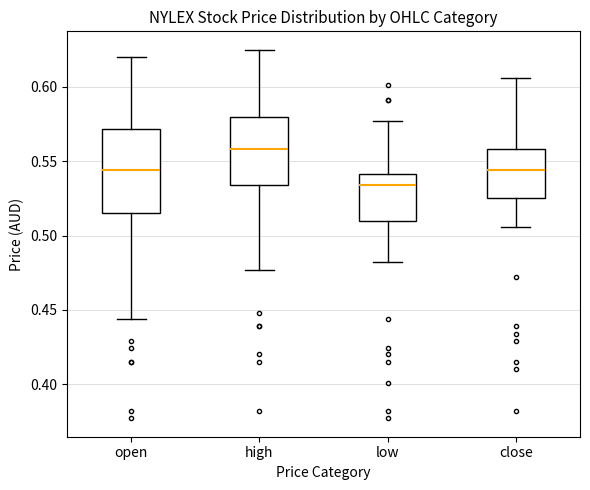

Reading left to right, transcribe this box plot: for each box, give where its median line is, the range the box spans, and where its two whiskers end, as read against the y-axis. The values are not printed on the chart, so give them approximately, as read against the axis.

open: median 0.545, box 0.515 to 0.570, whiskers 0.445 to 0.620
high: median 0.560, box 0.535 to 0.580, whiskers 0.475 to 0.625
low: median 0.535, box 0.510 to 0.540, whiskers 0.480 to 0.575
close: median 0.545, box 0.525 to 0.560, whiskers 0.505 to 0.605